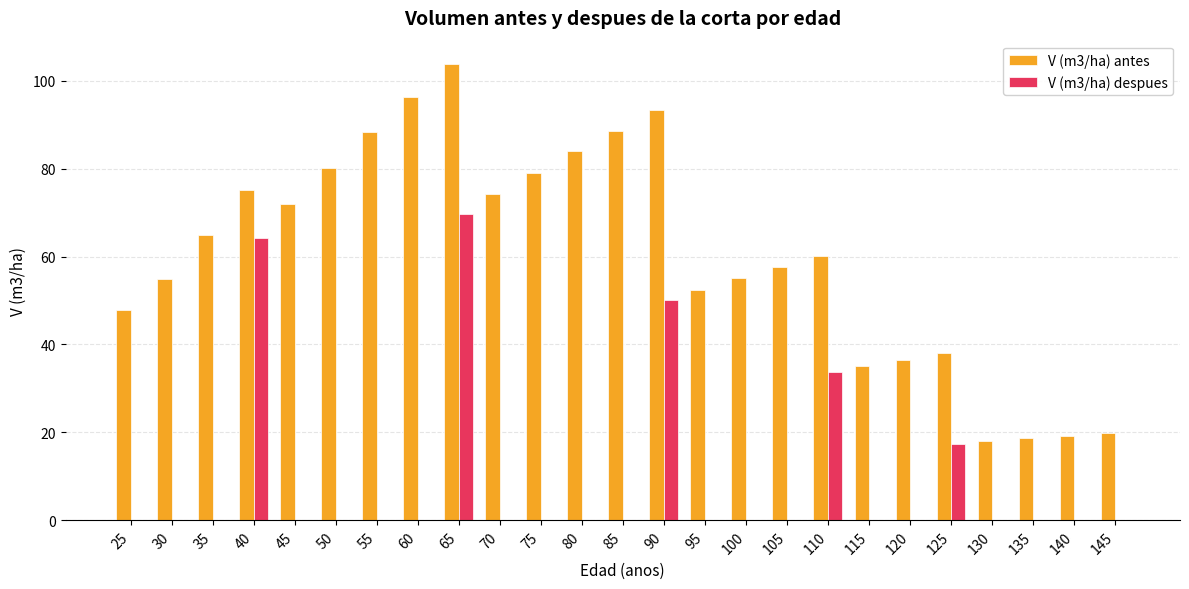

How many data points does each series have?

25